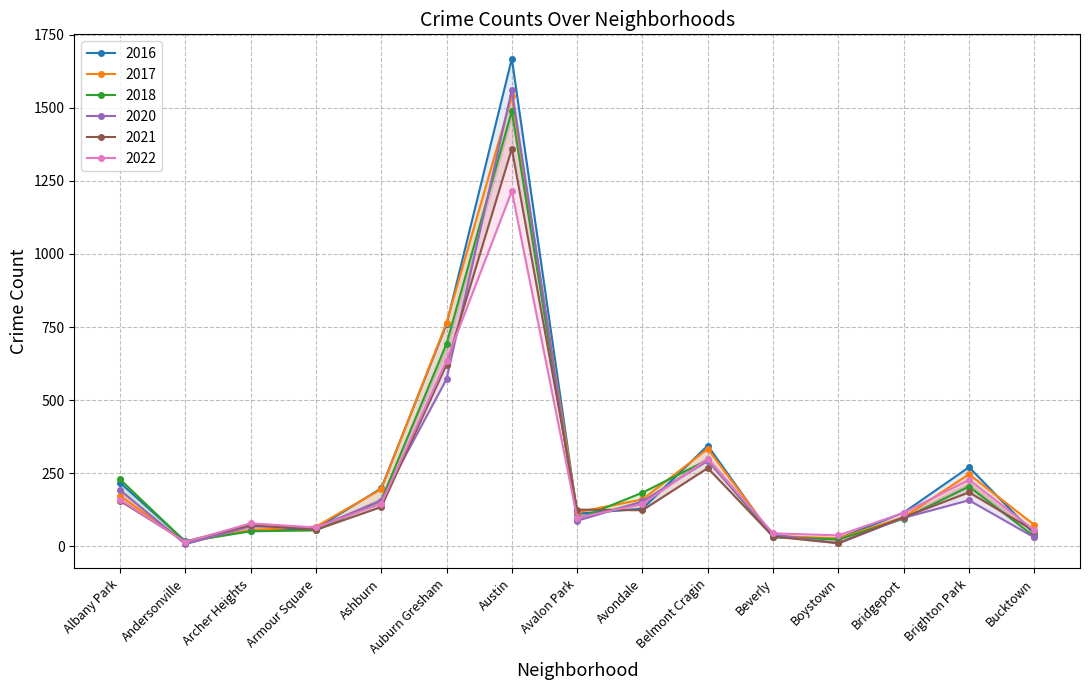

At which category is the sum across all series the highest?

Austin